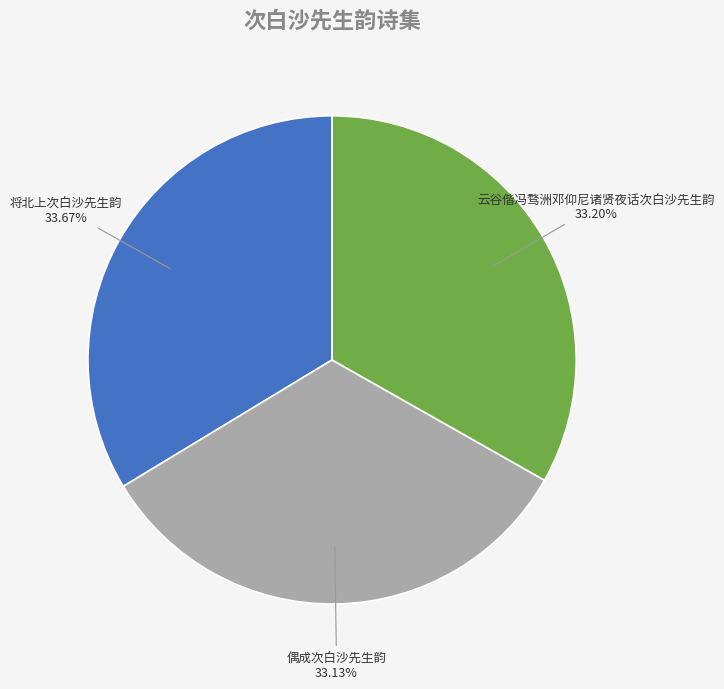

Count the number of slices in the pie.

3